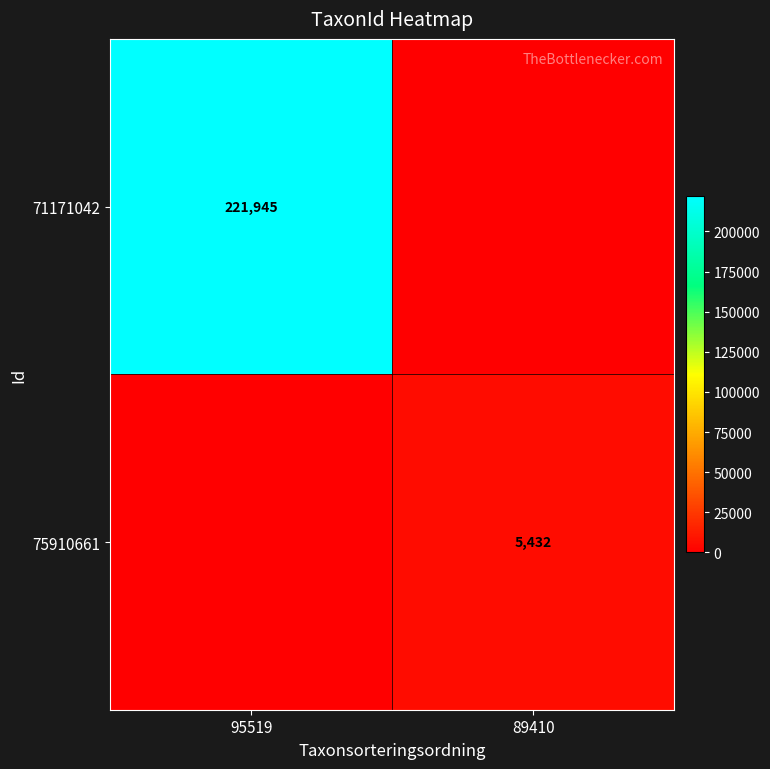

True or false: 75910661 has a value of 5432 at 89410.

True